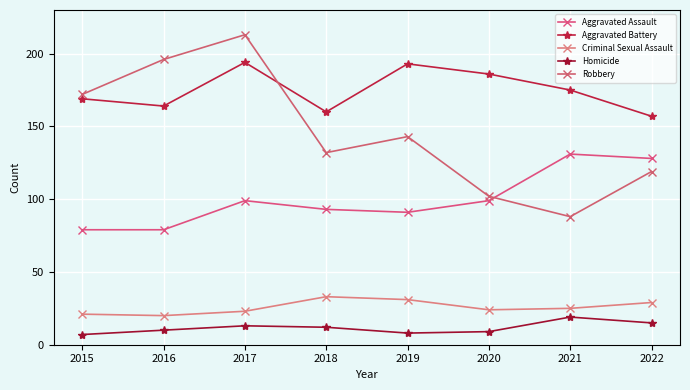

The Aggravated Assault series shows 99 at 2020. True or false?

True